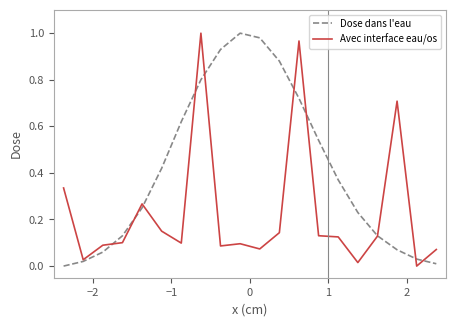

Which series has the largest total across all categories?

Dose dans l'eau